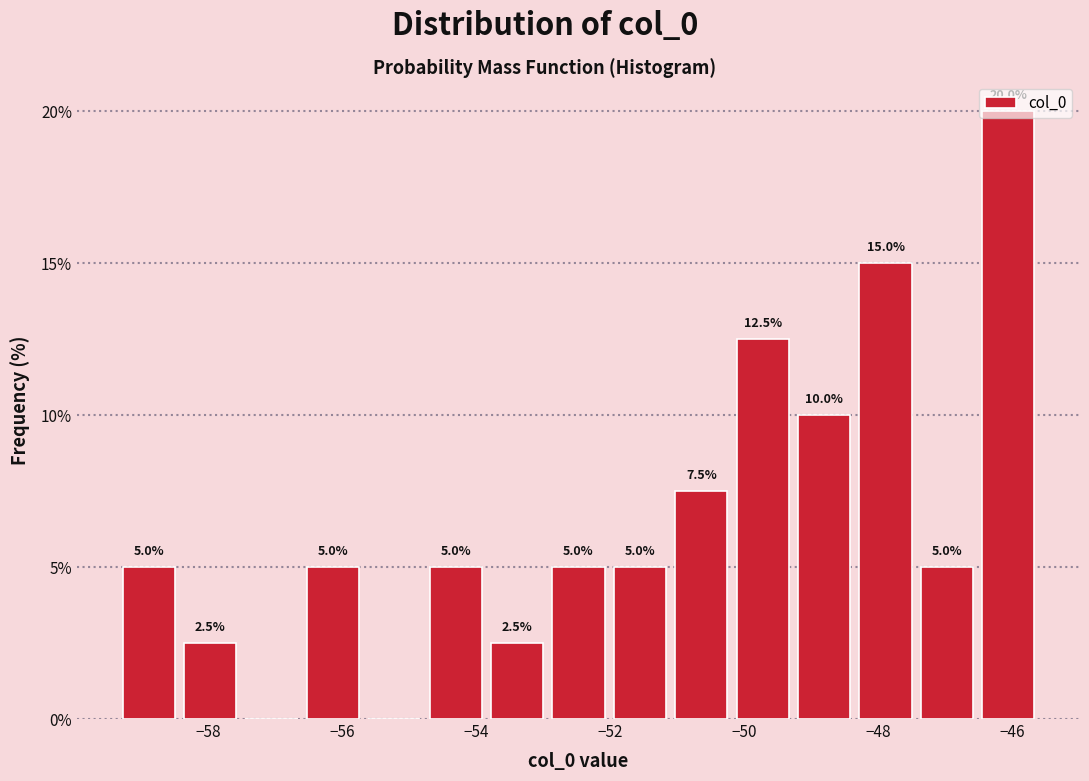

Which range on the x-axis has the tallest bar?

-46.6 to -45.6